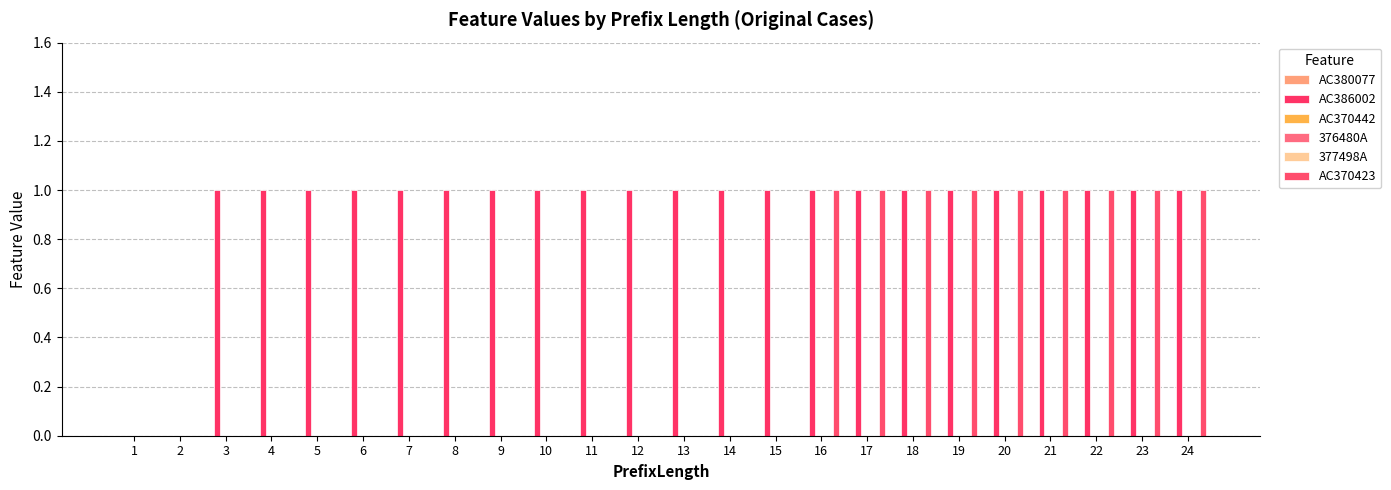

What is the sum of all AC386002 values?

22